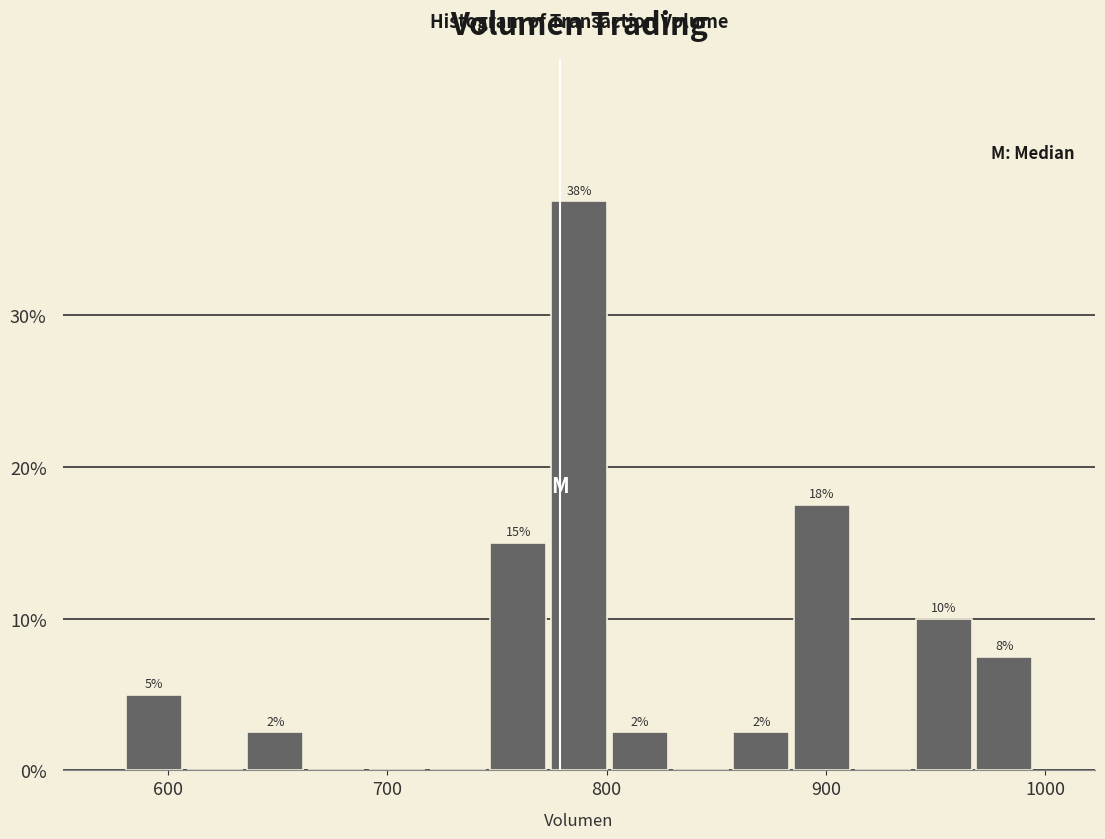

Around what value on the x-axis is the tallest bar? Give the approximate position of its centre, as read against the axis.

790